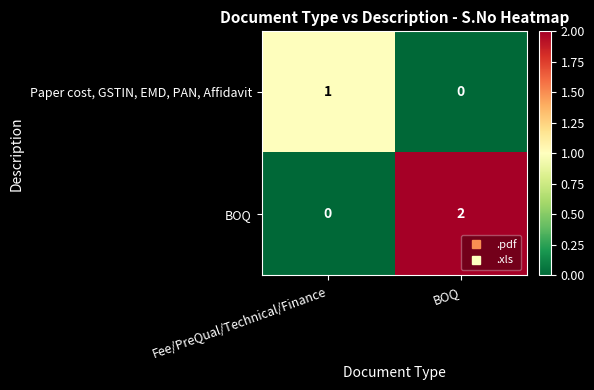

Where is BOQ nearest to the value 1?

Fee/PreQual/Technical/Finance